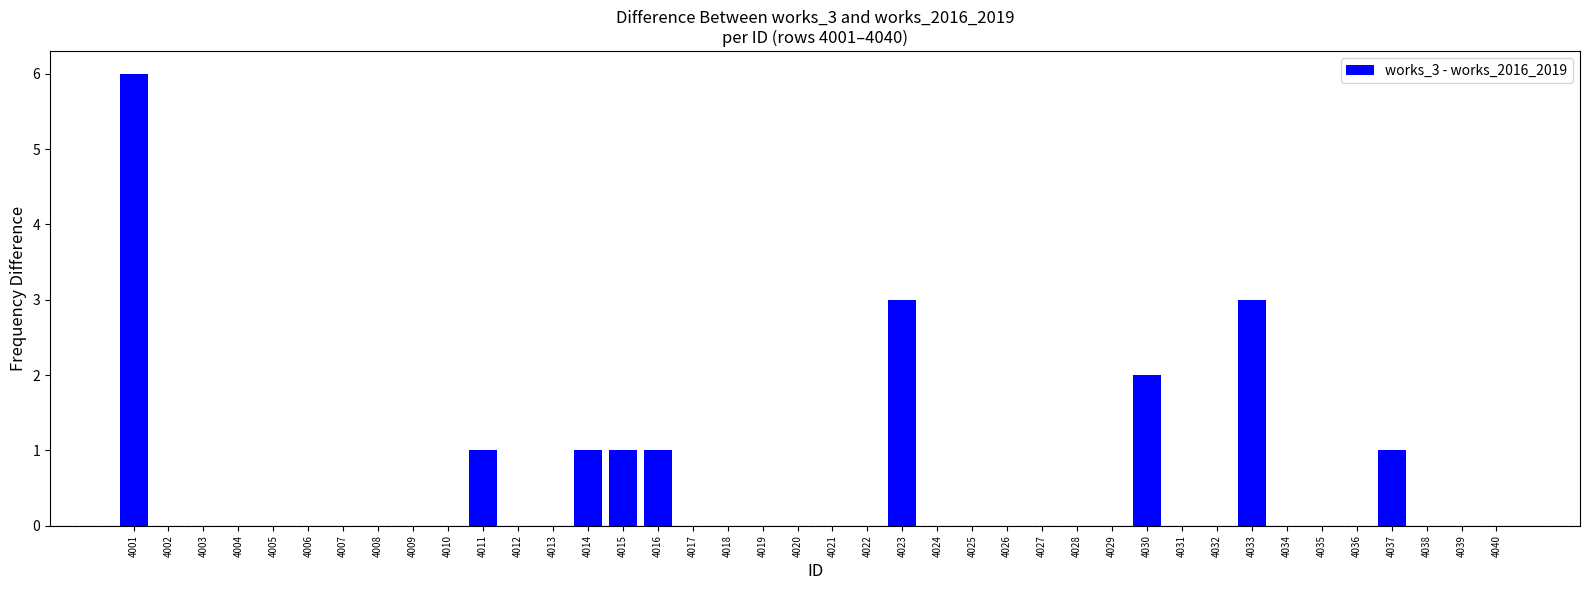

What is the maximum value shown in the chart?

6